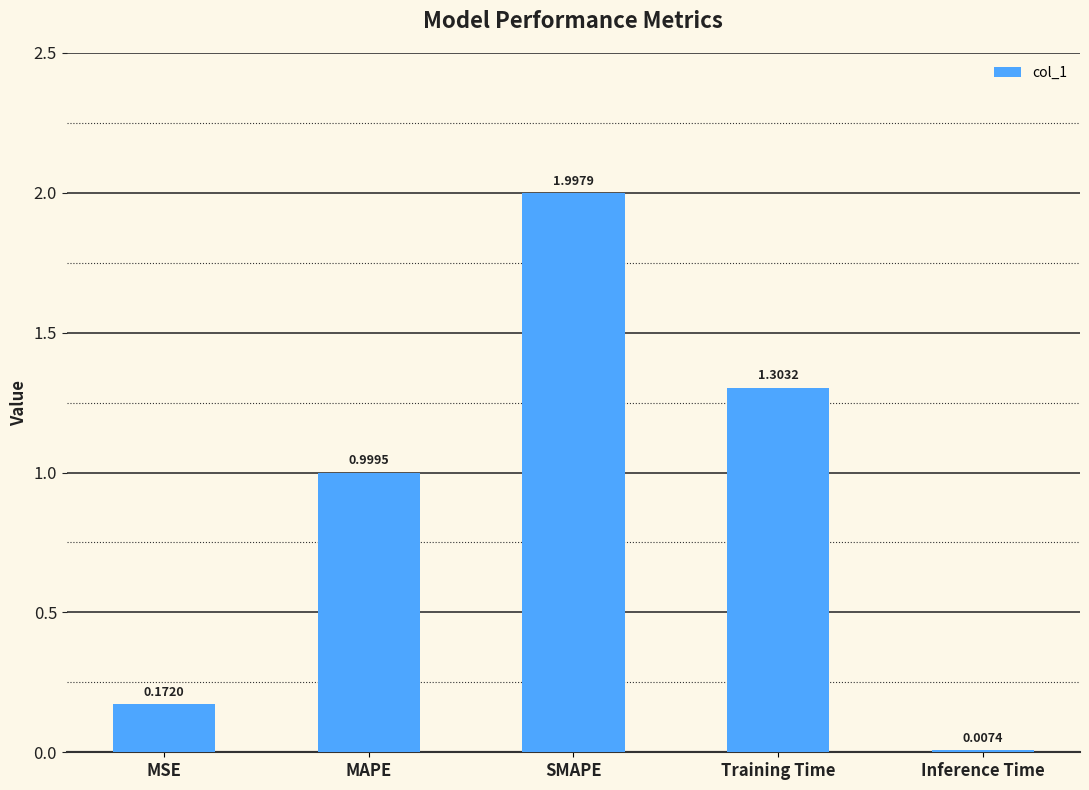

At which label is the value closest to 1?

MAPE